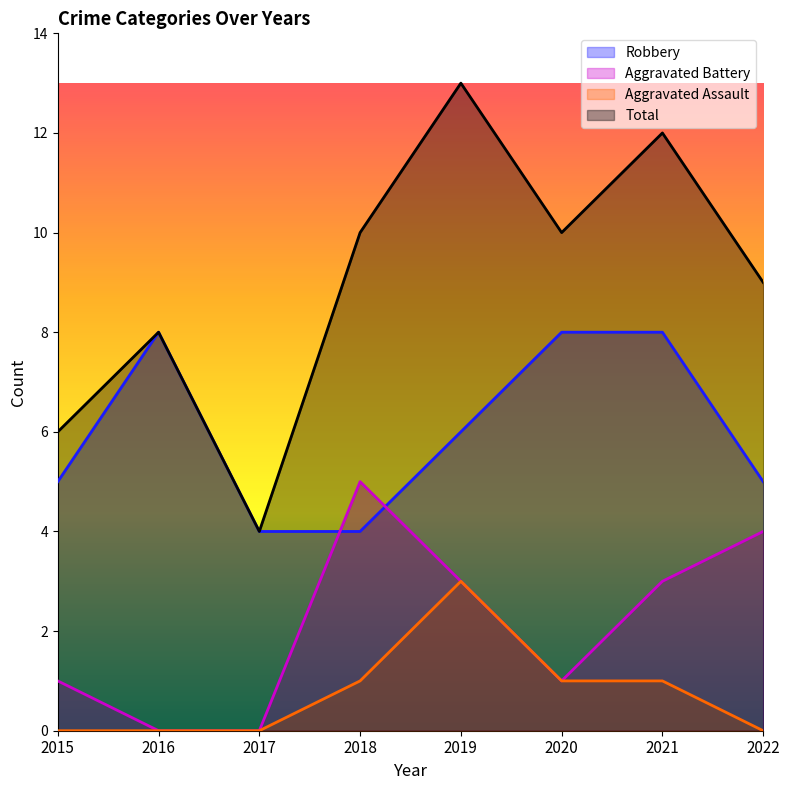

Reading left to right, transcribe all the data shown in this chart.

Robbery: 5	8	4	4	6	8	8	5
Aggravated Battery: 1	0	0	5	3	1	3	4
Aggravated Assault: 0	0	0	1	3	1	1	0
Total: 6	8	4	10	13	10	12	9